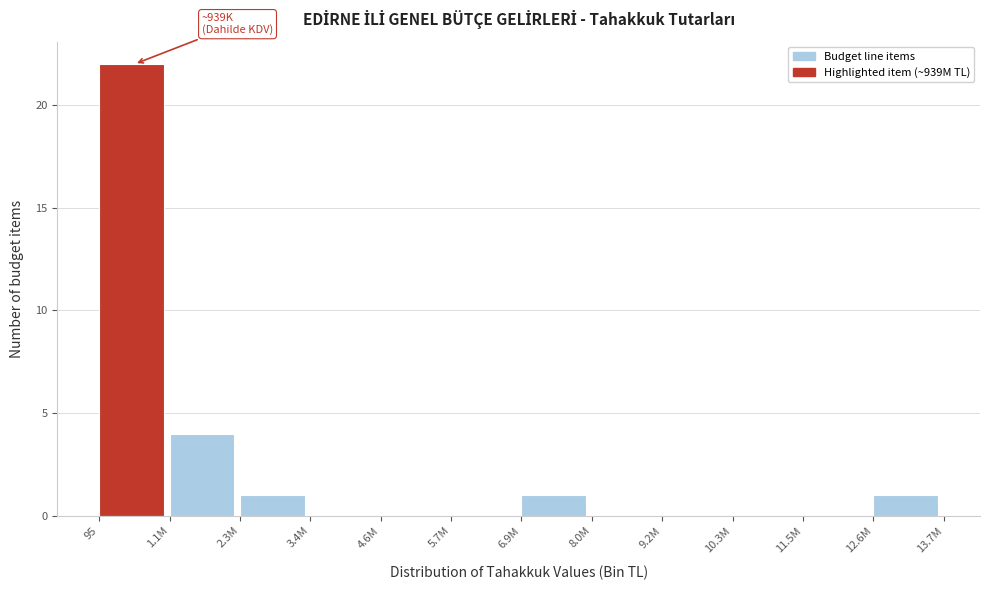

Reading left to right, what are all the values shown in this chart?

95=22	1.1M=4	2.3M=1	3.4M=0	4.6M=0	5.7M=0	6.9M=1	8.0M=0	9.2M=0	10.3M=0	11.5M=0	12.6M=1